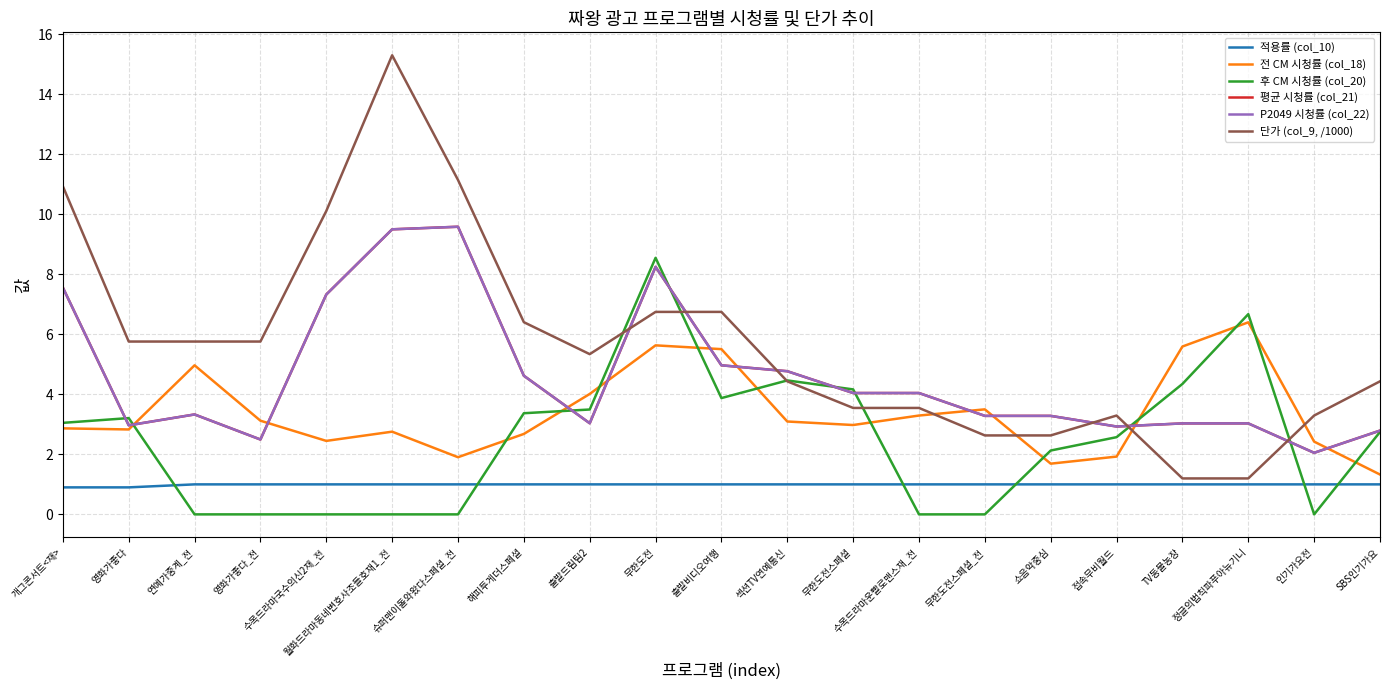

Rank the series at SBS인기가요 from highest to lowest value.

단가 (col_9, /1000), 평균 시청률 (col_21), P2049 시청률 (col_22), 후 CM 시청률 (col_20), 전 CM 시청률 (col_18), 적용률 (col_10)